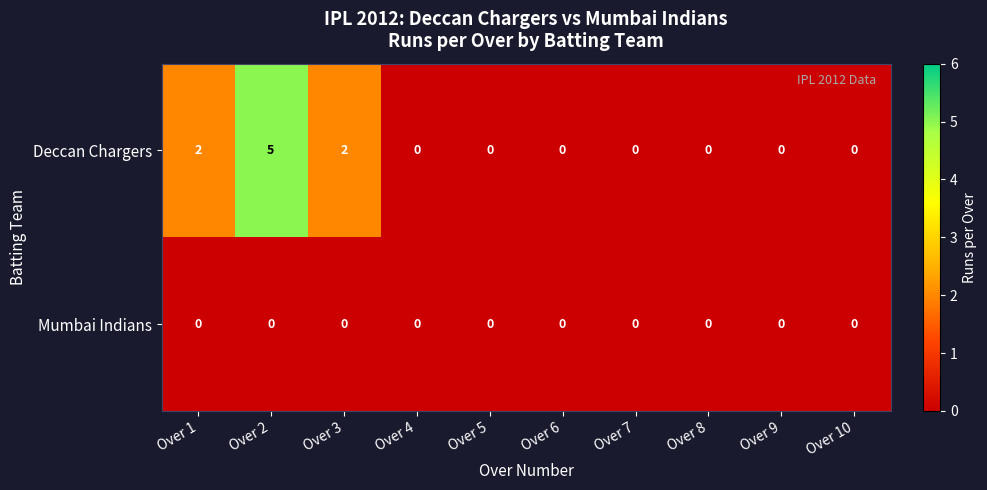

True or false: Deccan Chargers has a value of 0 at Over 8.

True